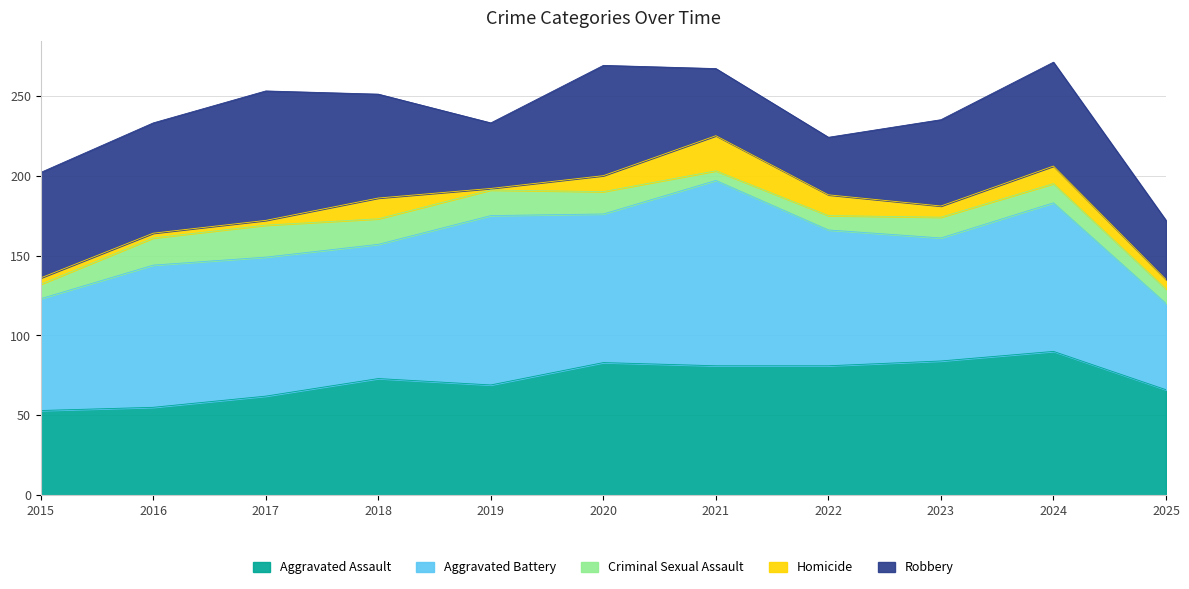

What is the sum of the Aggravated Assault values at 2023 and 2022?

165